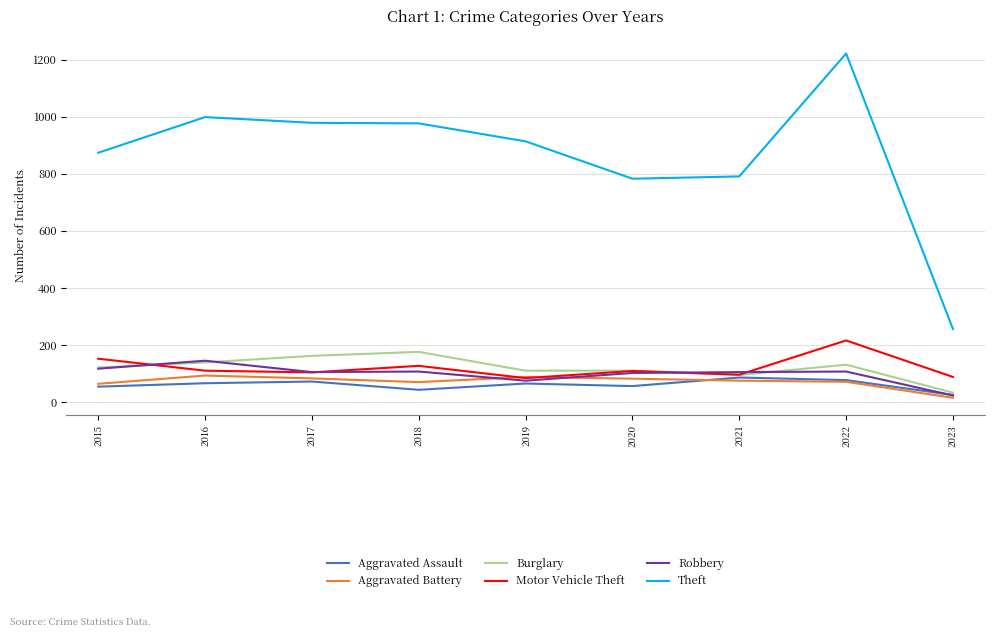

Is this an area chart (filled region under the line)?

No